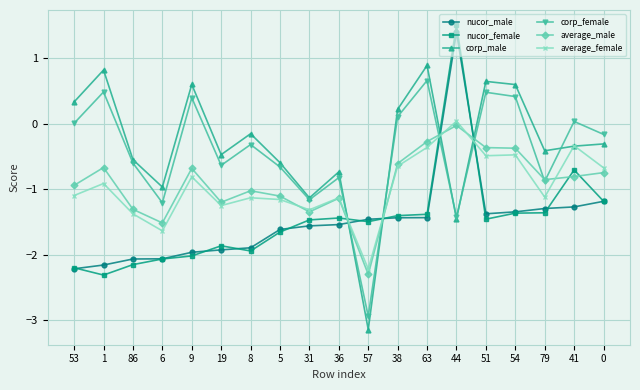

What is the greatest value displayed?

1.5